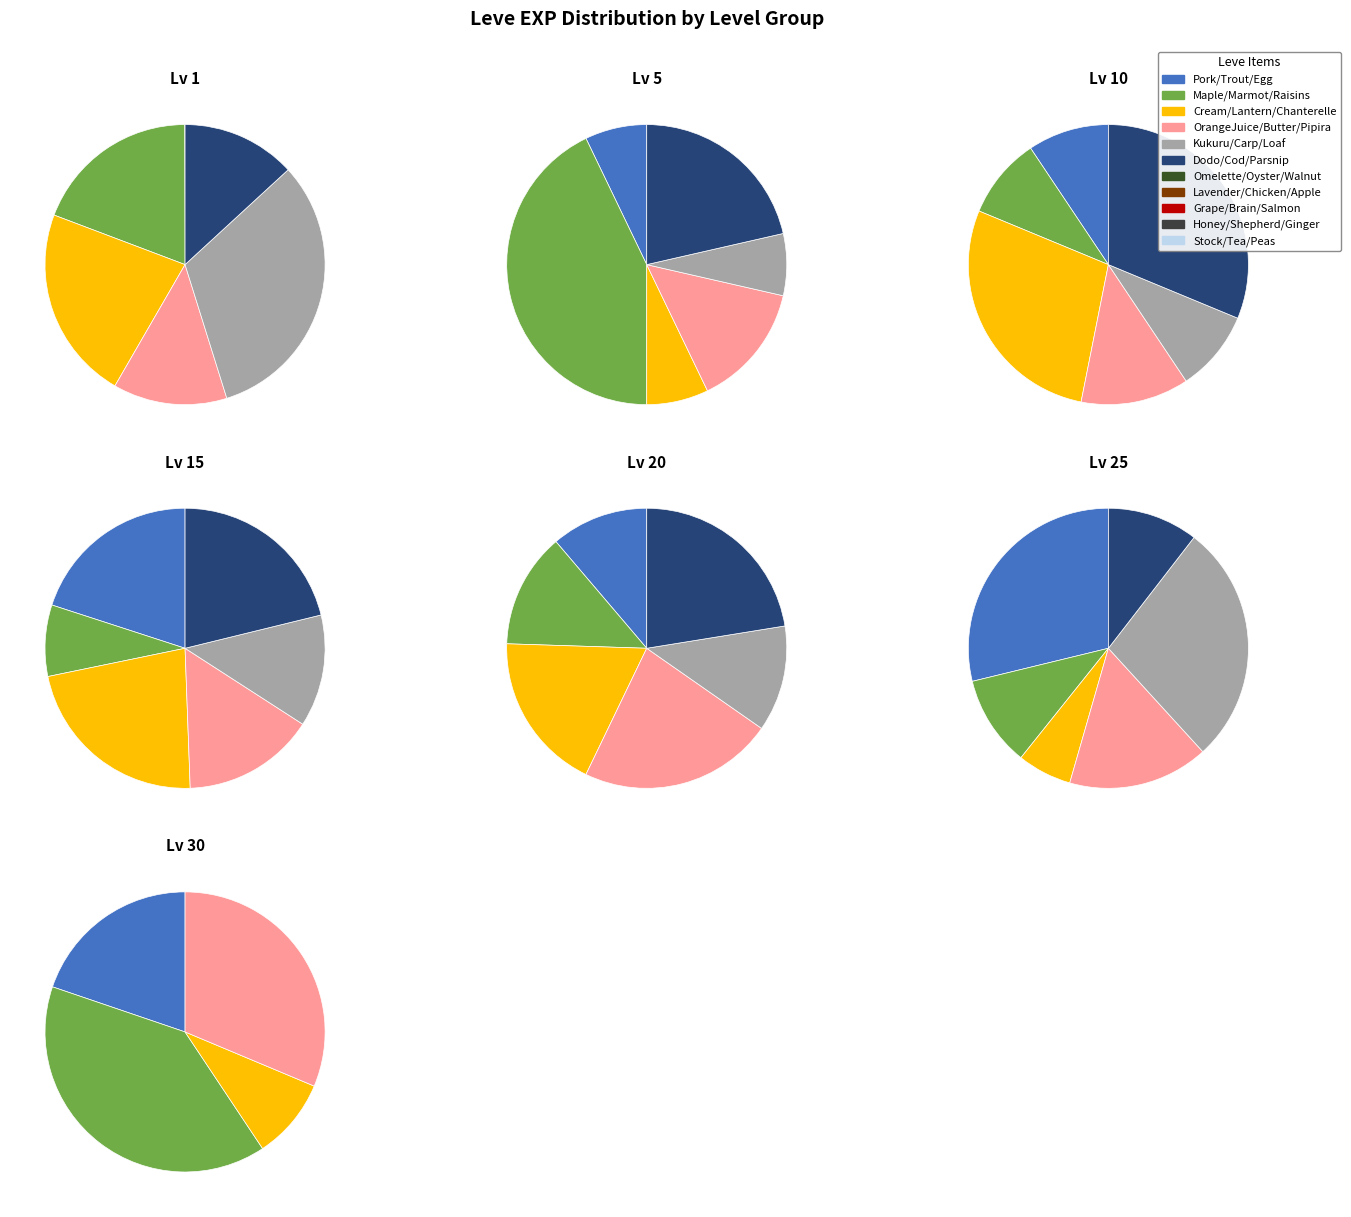

To the nearest percent, what is the combined percentage of Level 15 and Level 1?

35%